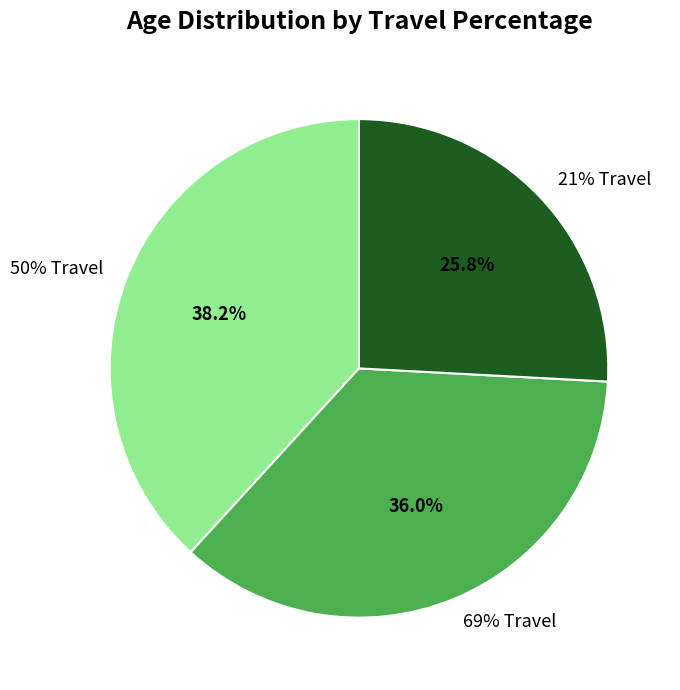

What percentage do 50% Travel and 69% Travel together represent?

74.2%